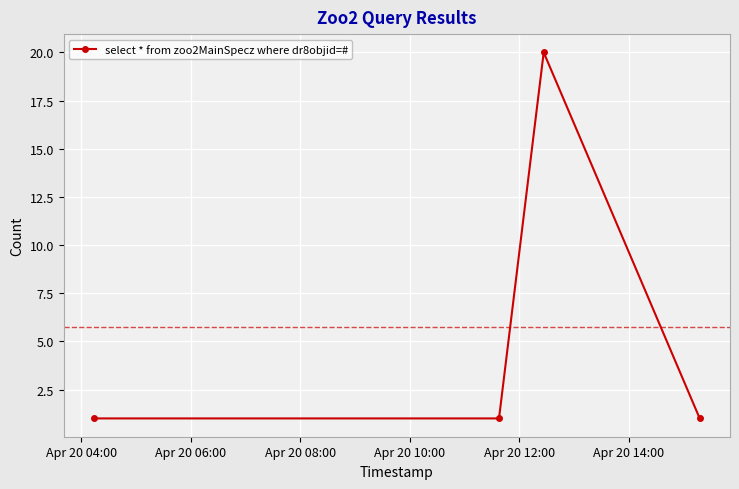

What is the difference between the maximum and second lowest values?

19